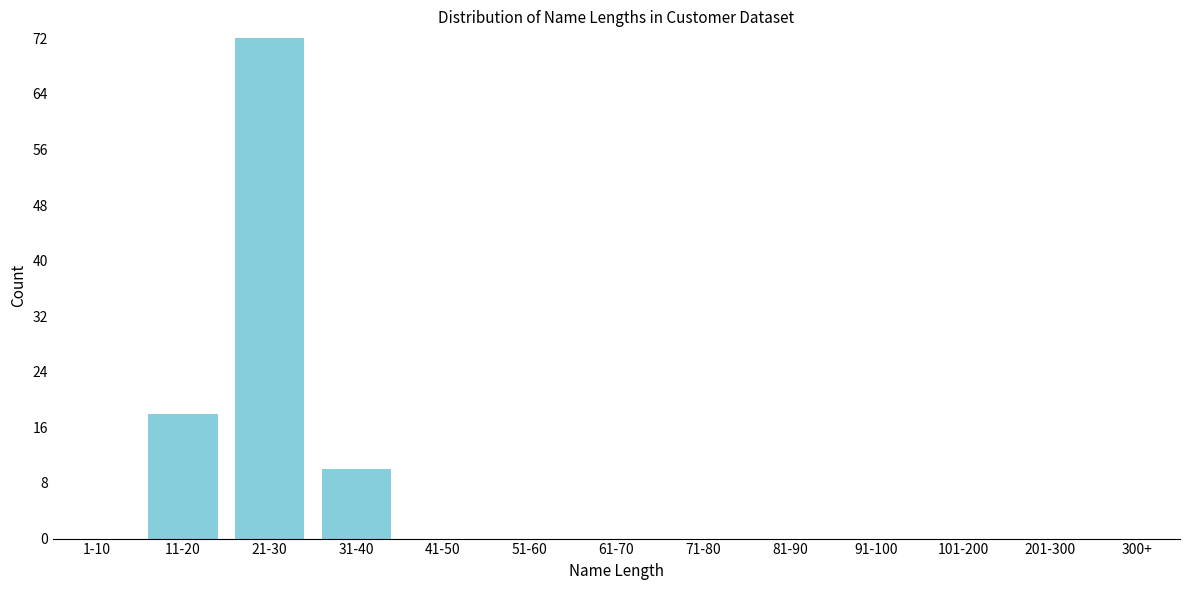

Reading left to right, transcribe all the data shown in this chart.

1-10=0	11-20=18	21-30=72	31-40=10	41-50=0	51-60=0	61-70=0	71-80=0	81-90=0	91-100=0	101-200=0	201-300=0	300+=0